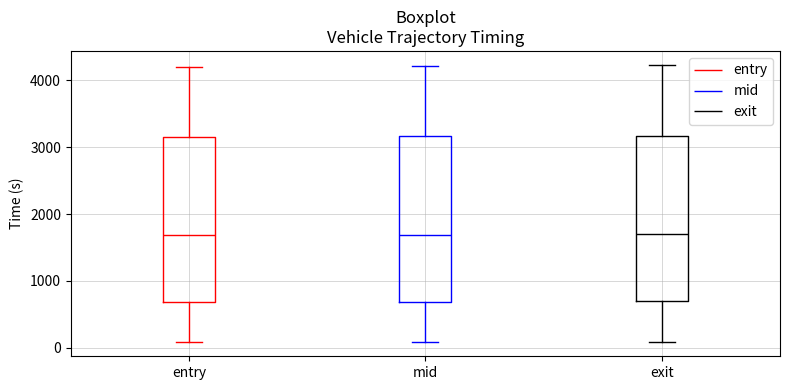

Reading left to right, transcribe this box plot: for each box, give where its median line is, the range the box spans, and where its two whiskers end, as read against the y-axis. The values are not printed on the chart, so give them approximately, as read against the axis.

entry: median 1700, box 700 to 3200, whiskers 100 to 4200
mid: median 1700, box 700 to 3200, whiskers 100 to 4200
exit: median 1700, box 700 to 3200, whiskers 100 to 4200